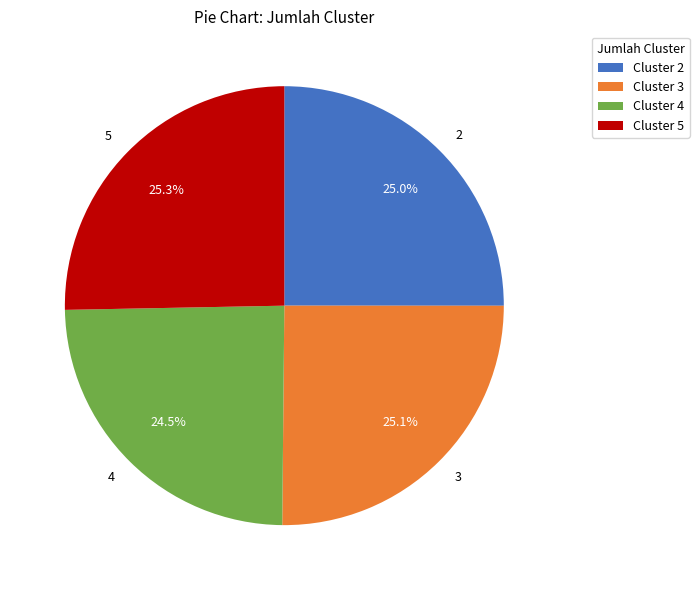

To the nearest percent, what is the combined percentage of 5 and 4?

50%